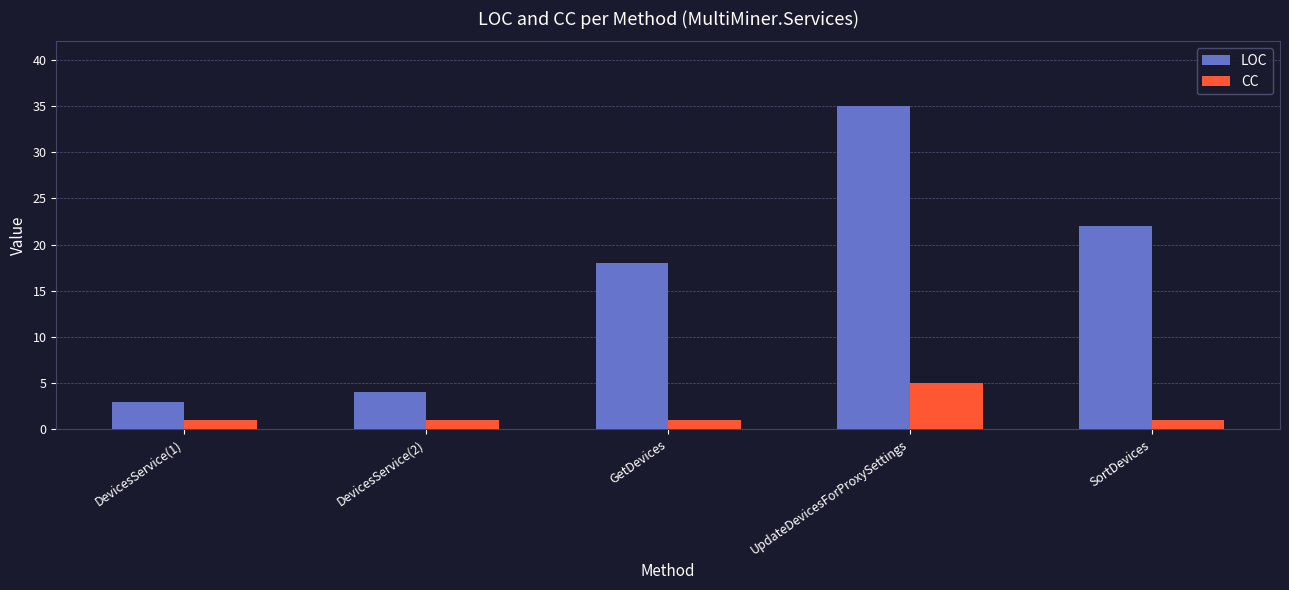

The value of LOC at UpdateDevicesForProxySettings is 12. True or false?

False